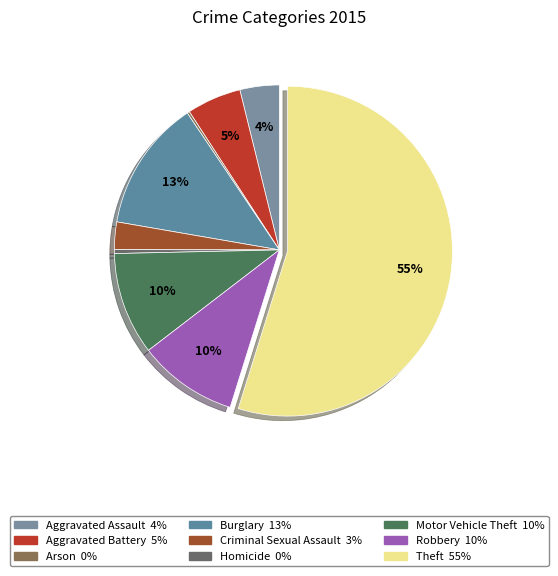

What is the total percentage of Burglary and Aggravated Assault?

16.7%